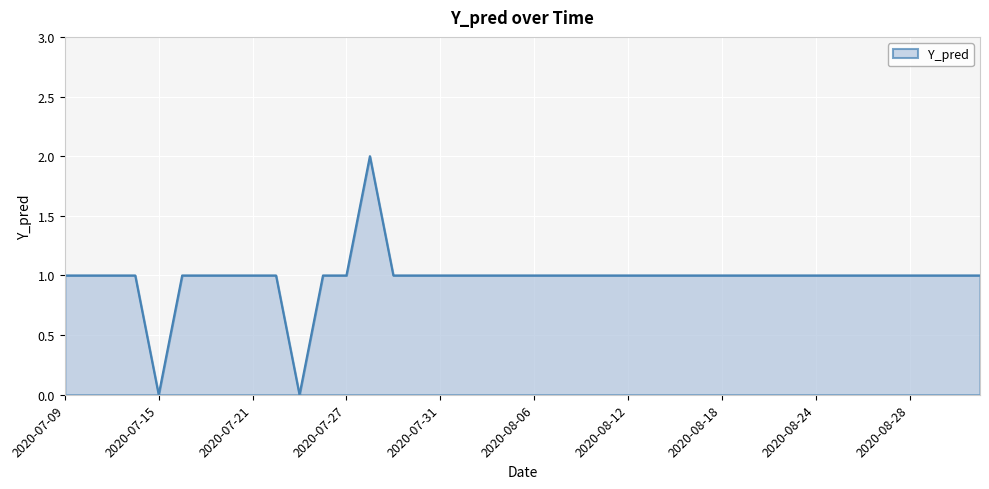

At which category does the data reach its first local valley?

2020-07-15